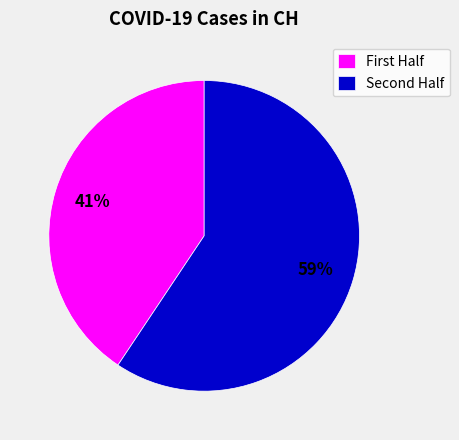

To the nearest percent, what is the average slice percentage?

50%